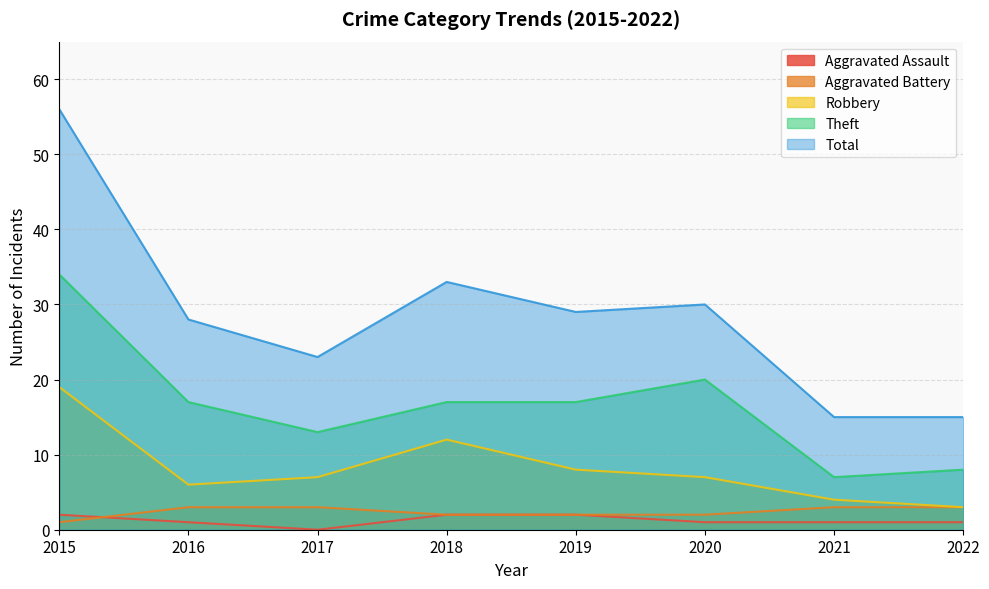

Reading left to right, list all the values displayed in this chart.

Aggravated Assault: 2015=2	2016=1	2017=0	2018=2	2019=2	2020=1	2021=1	2022=1
Aggravated Battery: 2015=1	2016=3	2017=3	2018=2	2019=2	2020=2	2021=3	2022=3
Robbery: 2015=19	2016=6	2017=7	2018=12	2019=8	2020=7	2021=4	2022=3
Theft: 2015=34	2016=17	2017=13	2018=17	2019=17	2020=20	2021=7	2022=8
Total: 2015=56	2016=28	2017=23	2018=33	2019=29	2020=30	2021=15	2022=15